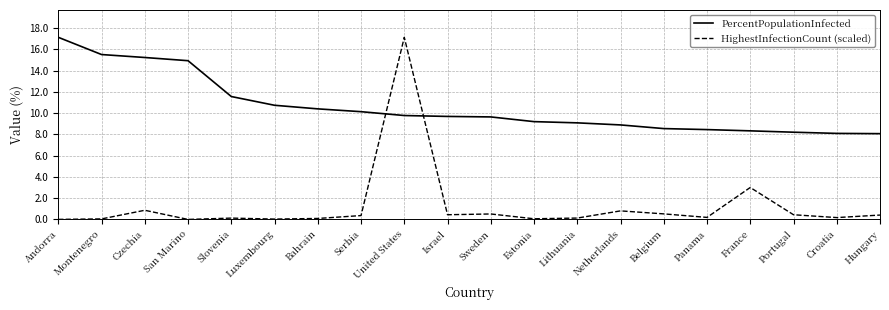

What is the spread (max minus min) of values at San Marino?

14.9